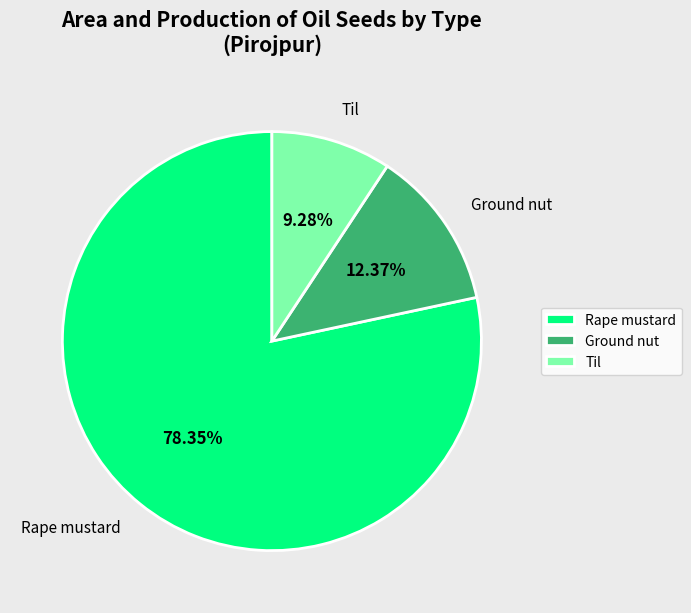

Which has a higher value, Rape mustard or Til?

Rape mustard